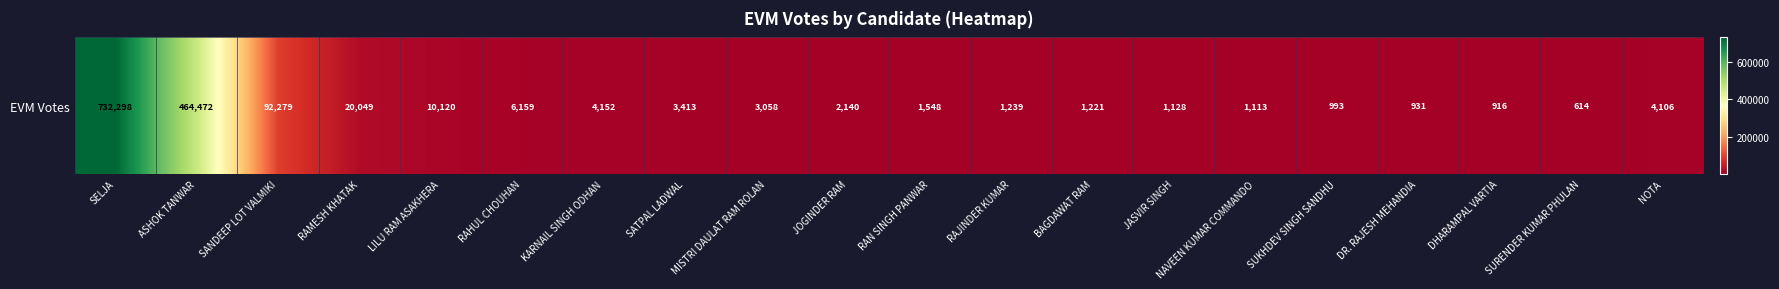

What is the greatest value displayed?

732298